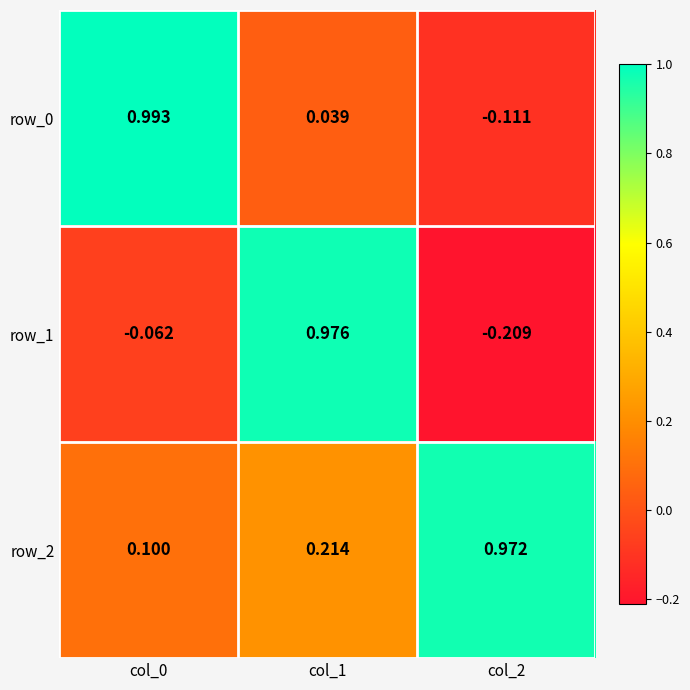

How many values in the row_1 series are below 0?

2